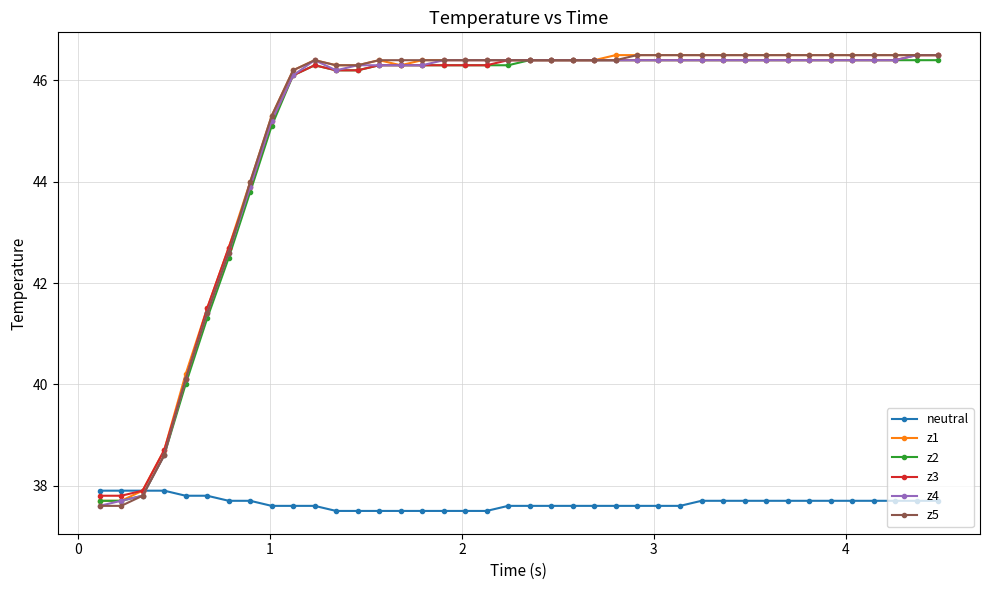

What are all the series names shown in the legend?

neutral, z1, z2, z3, z4, z5